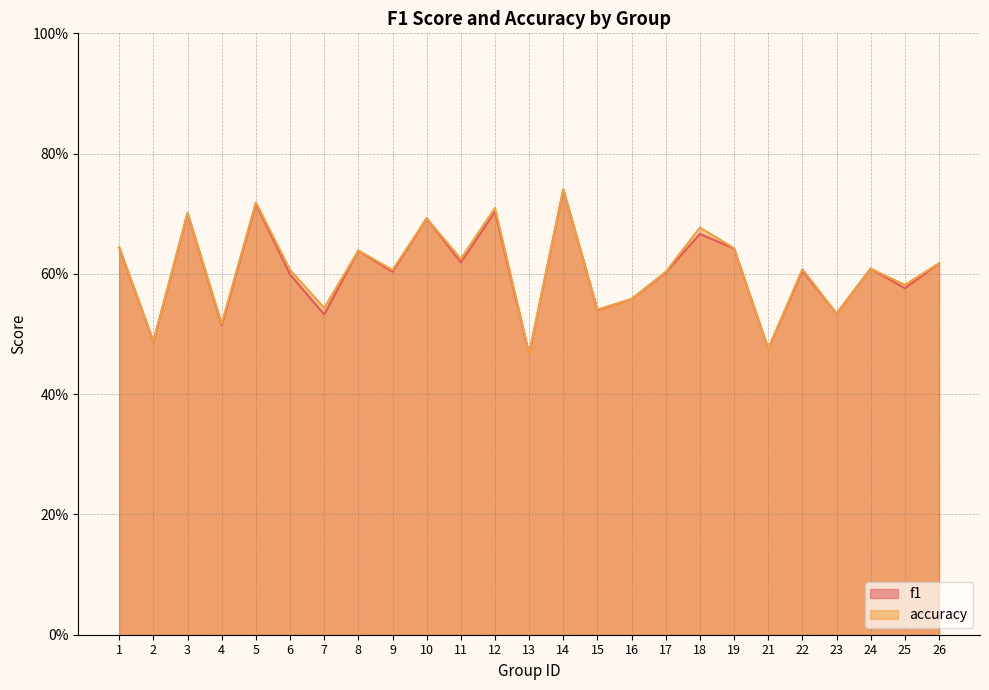

Which series changed the most between 9 and 13?

accuracy